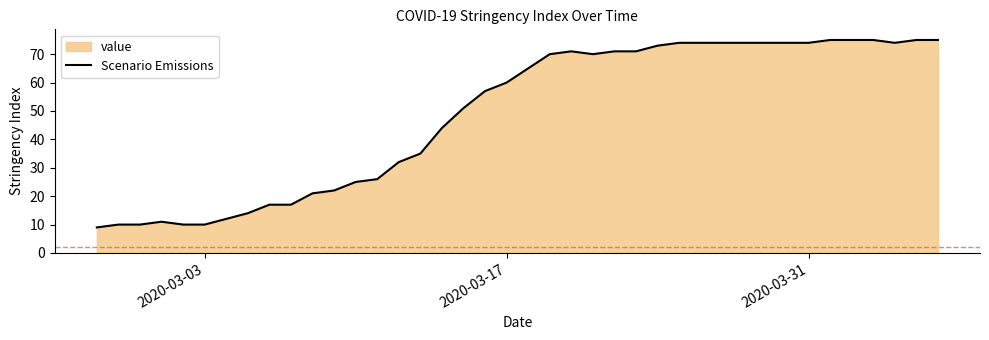

What is the average value?

49